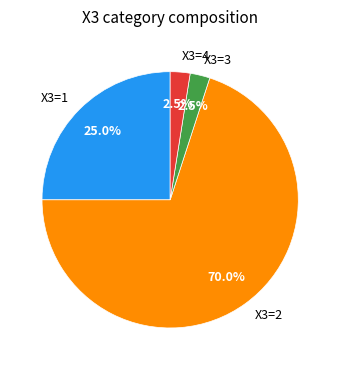

Does any single category account for the majority?

Yes